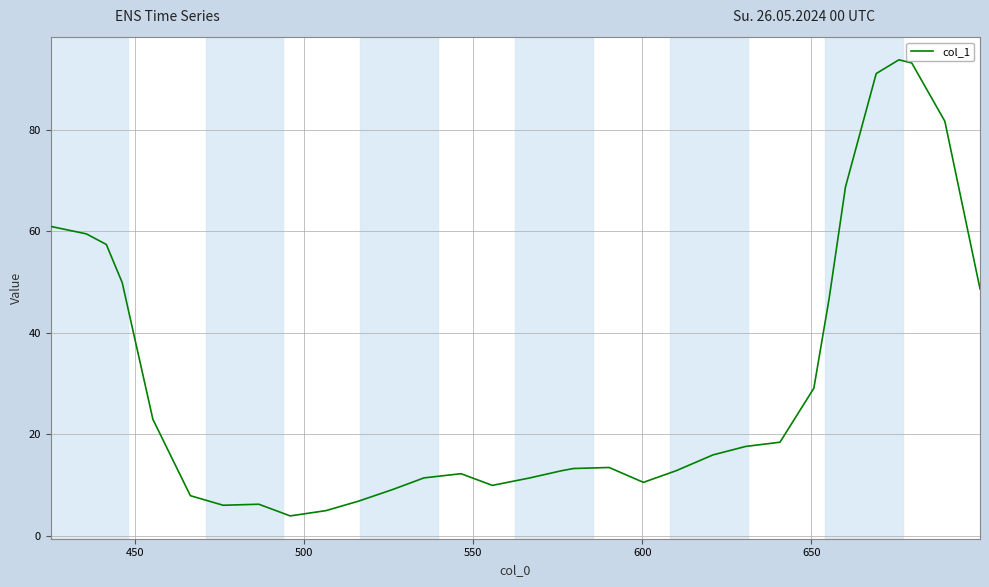

What is the maximum value shown in the chart?

93.8